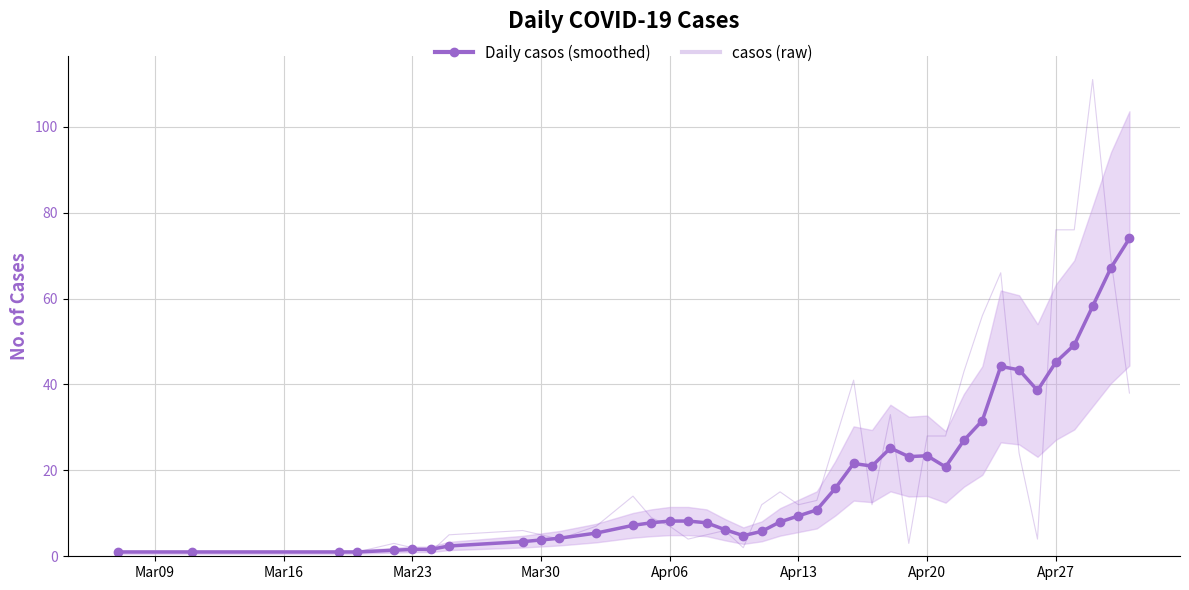

What are all the series names shown in the legend?

Daily casos (smoothed), casos (raw)